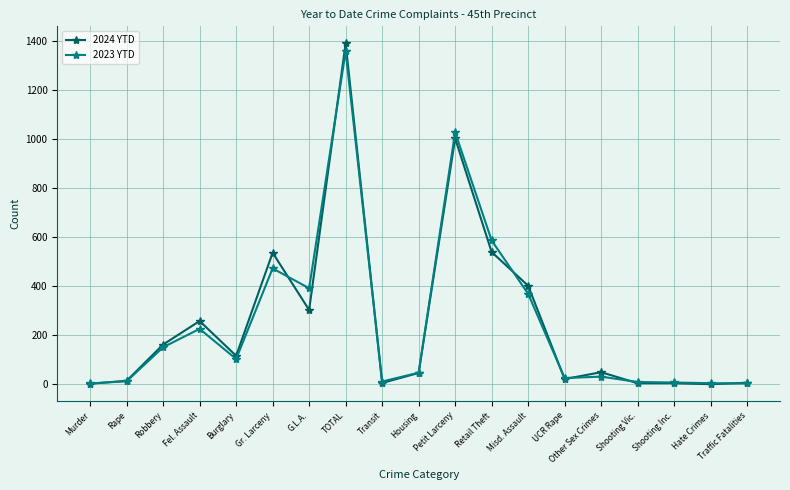

What is the greatest value displayed?

1392